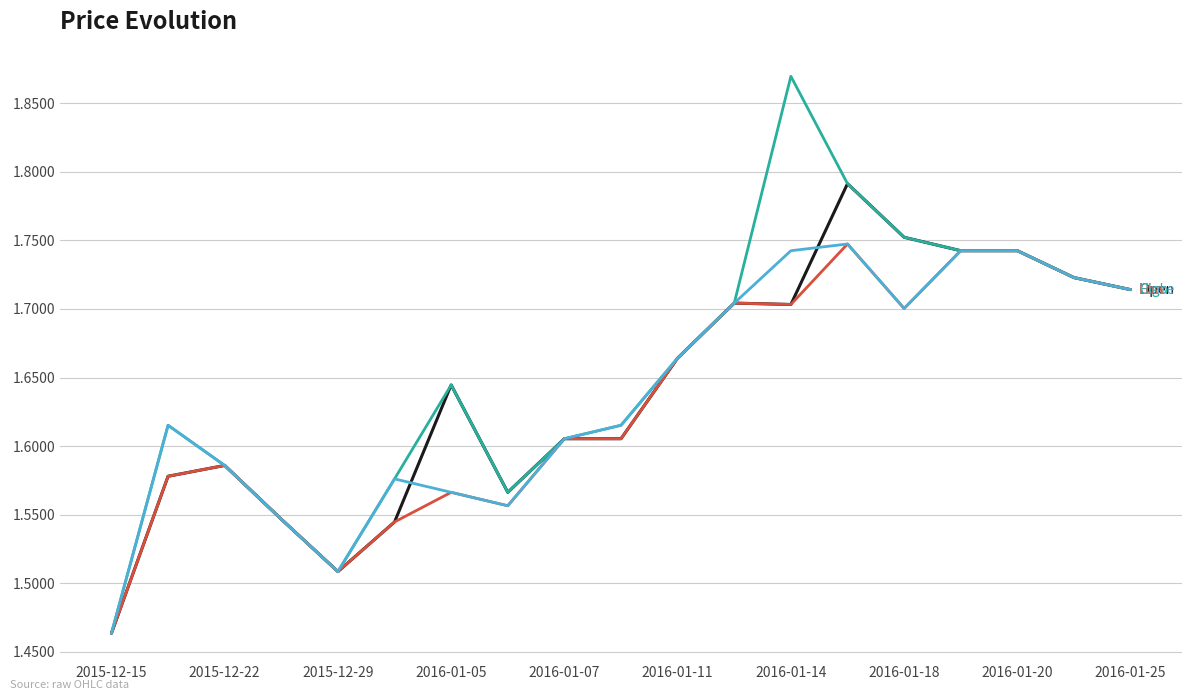

At which category is the sum across all series the highest?

13